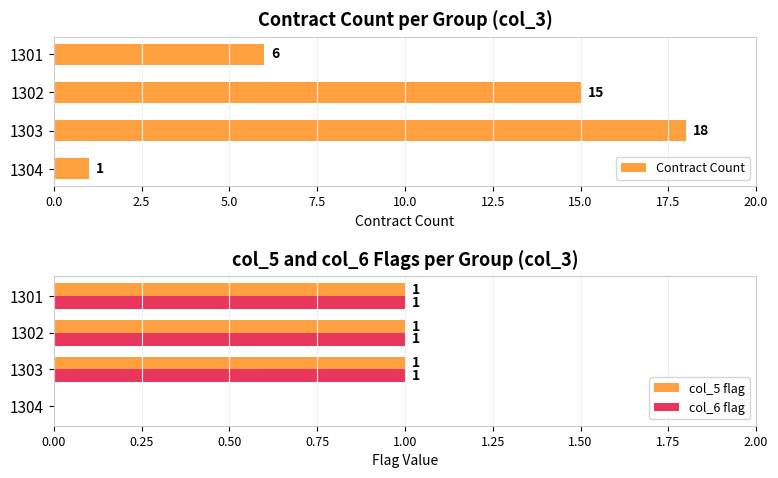

What is the sum of all col_6 flag values?

3